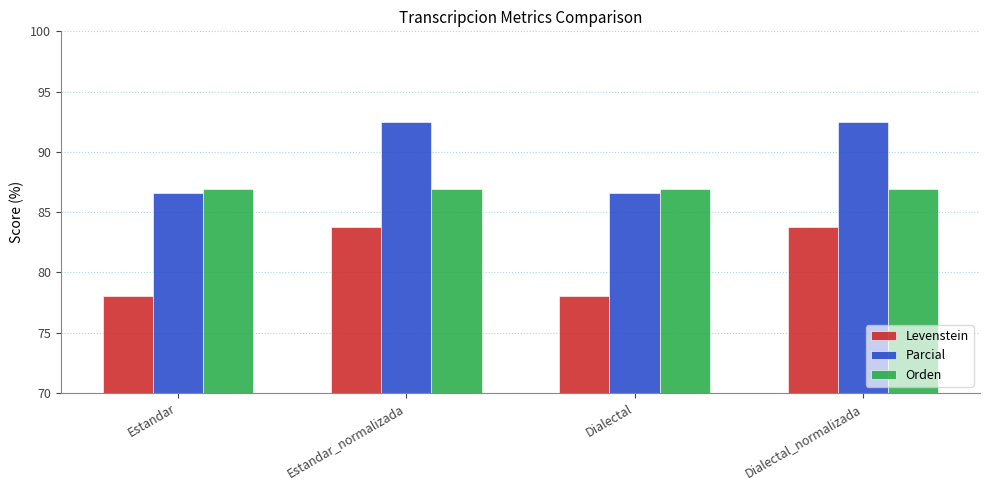

How many values in the Levenstein series are below 83?

2